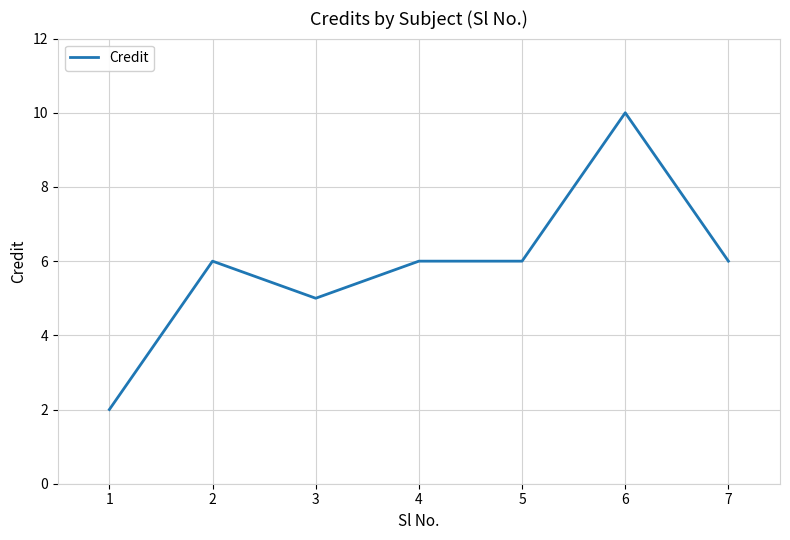

Reading right to left, list all the values displayed in this chart.

6	10	6	6	5	6	2